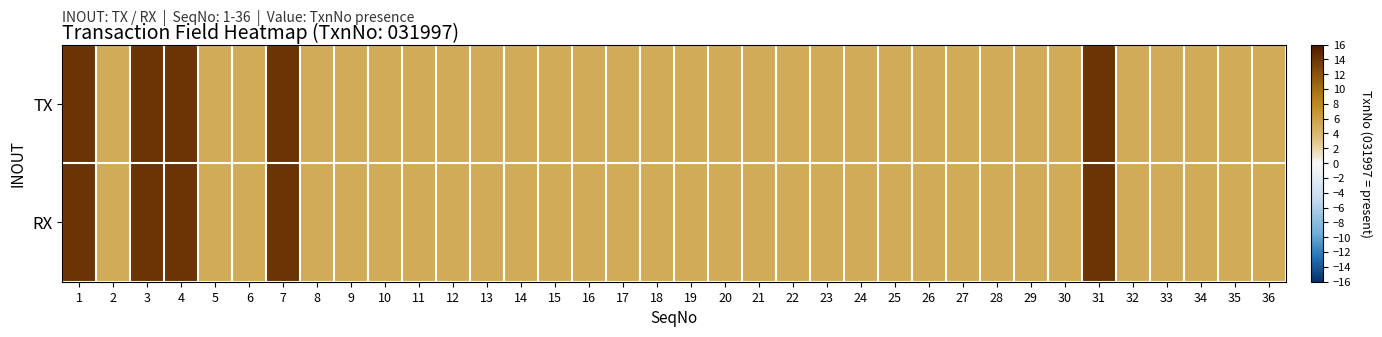

Which series has the widest spread of values?

TX